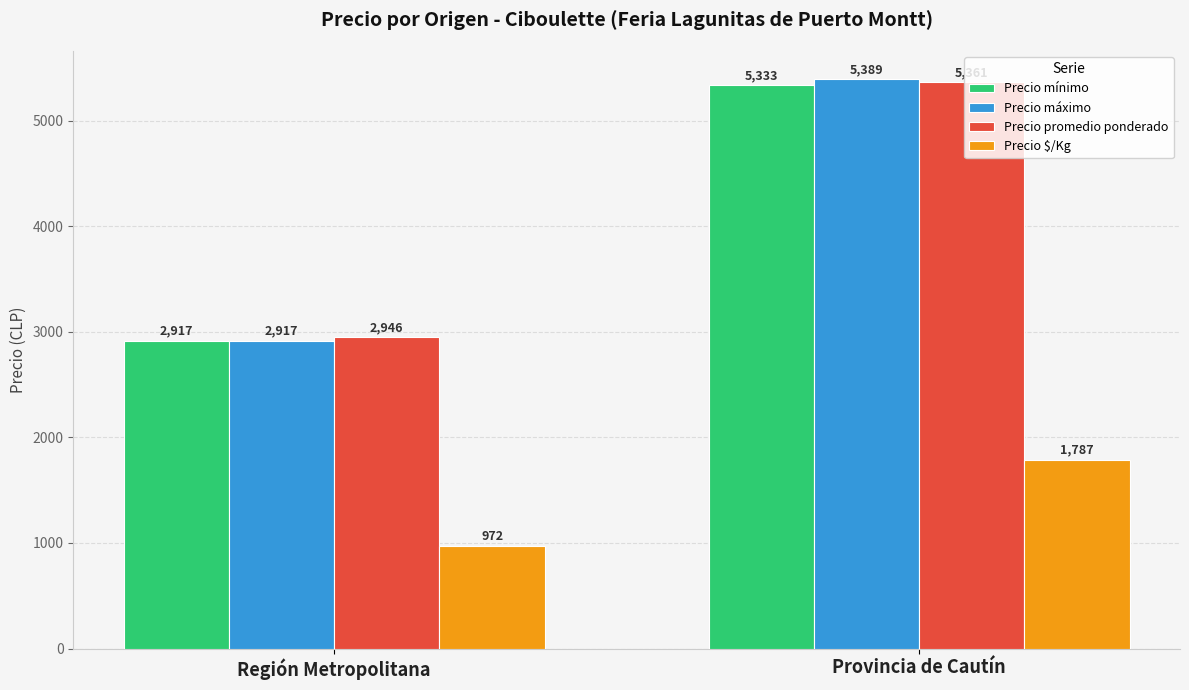

Is it true that Precio máximo equals 2917 at Región Metropolitana?

True